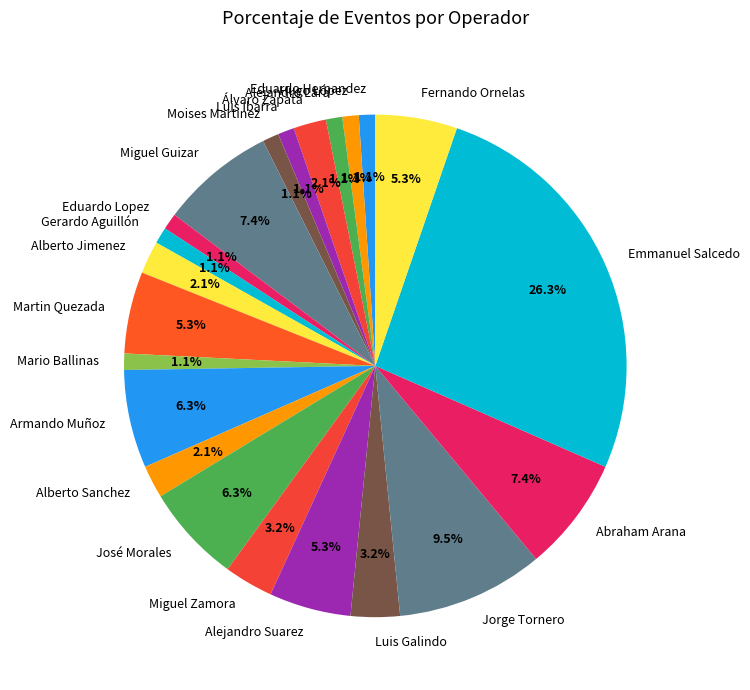

How many segments does this pie chart have?

22